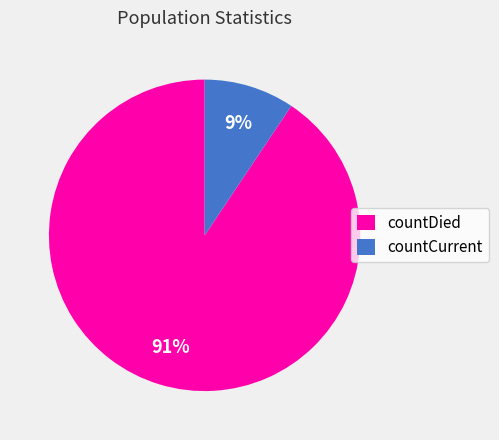

How many segments does this pie chart have?

2